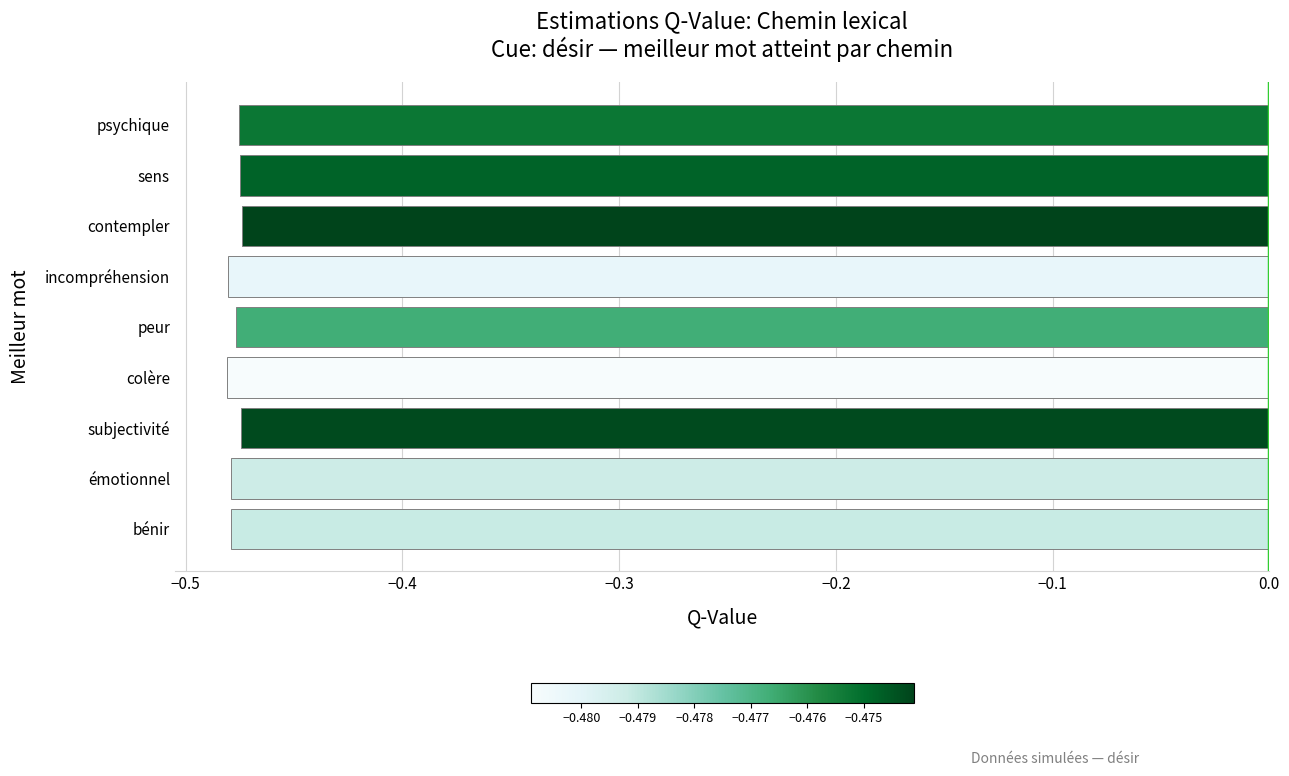

Are the bars grouped side by side (vs. stacked)?

No